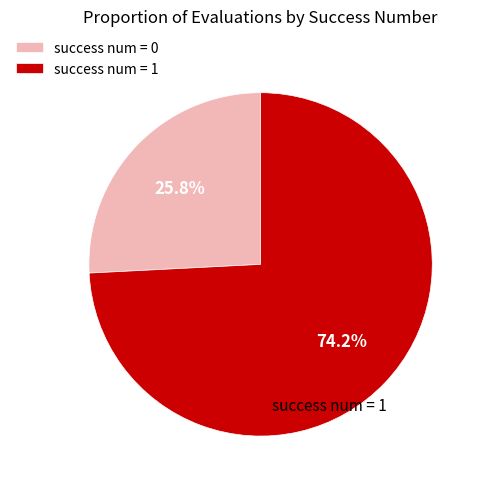

Which category accounts for the majority?

success num = 1